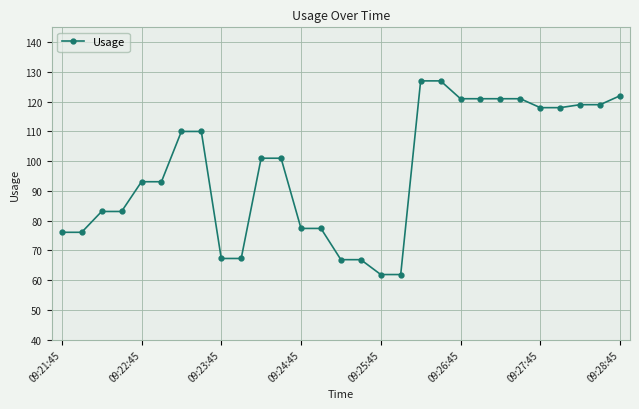

What is the difference between the maximum and minimum values?

65.1